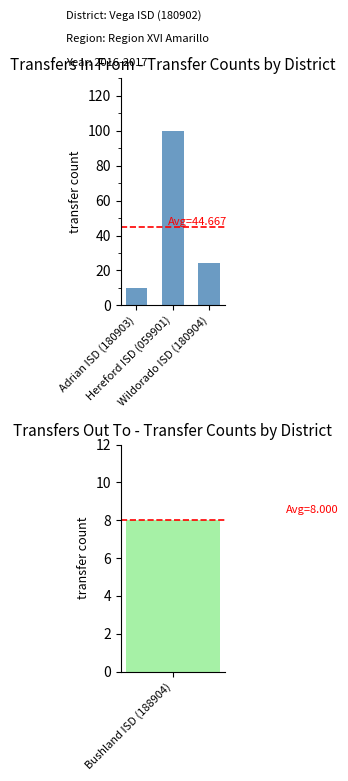

What is the approximate value at Hereford ISD (059901), to the nearest 10?

100